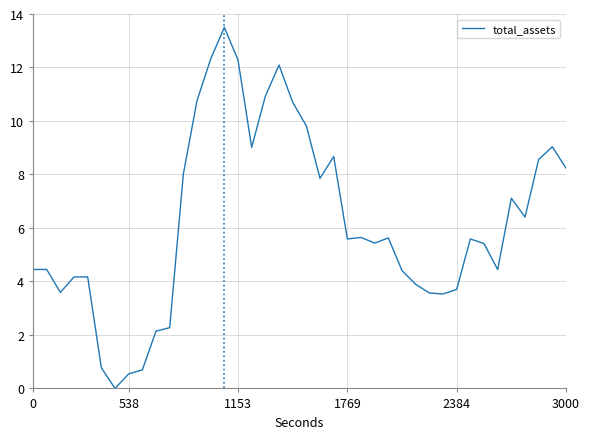

How many values are below 5?

17